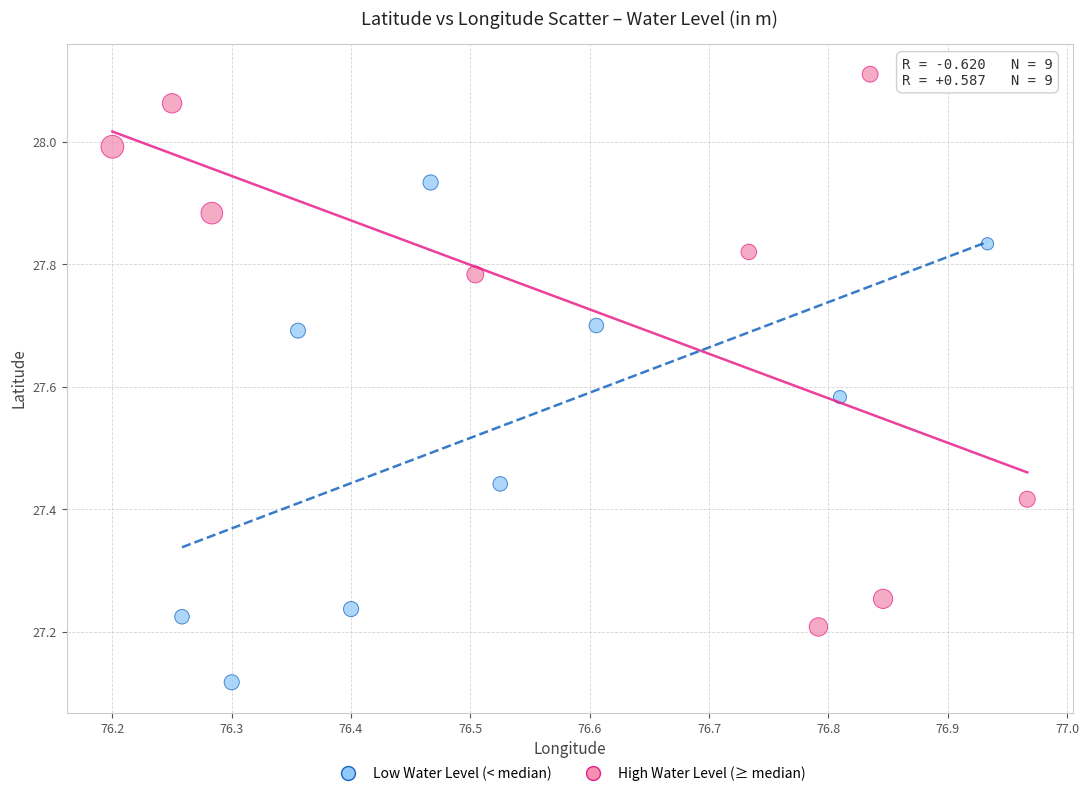

Which series has the widest spread of Y values?

High Water Level (≥ median)